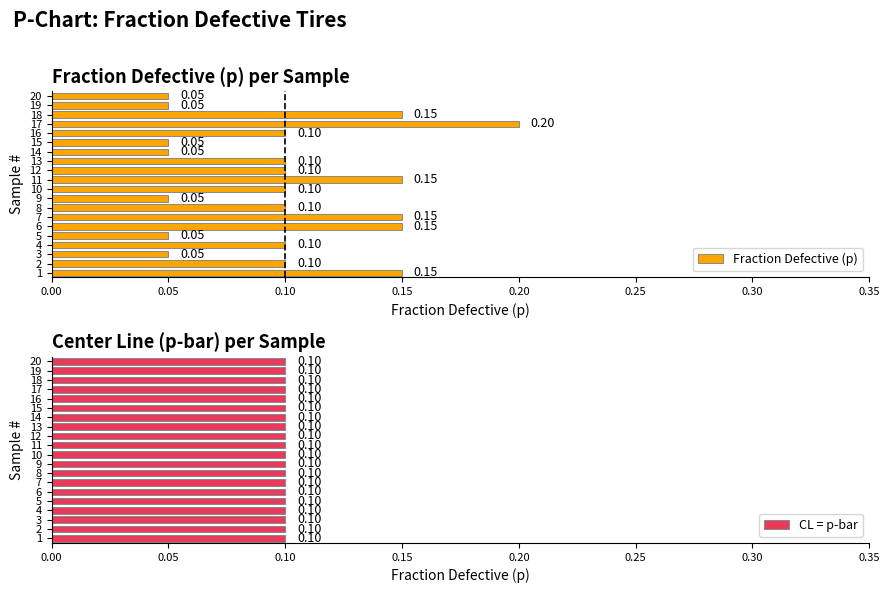

The value of CL = p-bar at 16 is 1.2. True or false?

False